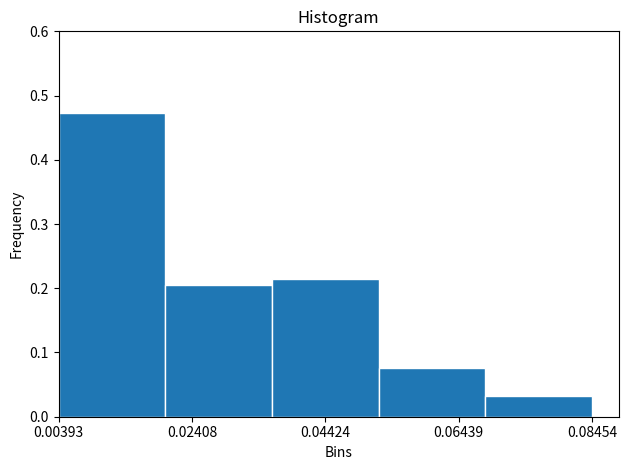

Read against the x-axis, roughly where is the centre of the tallest bar?

0.010